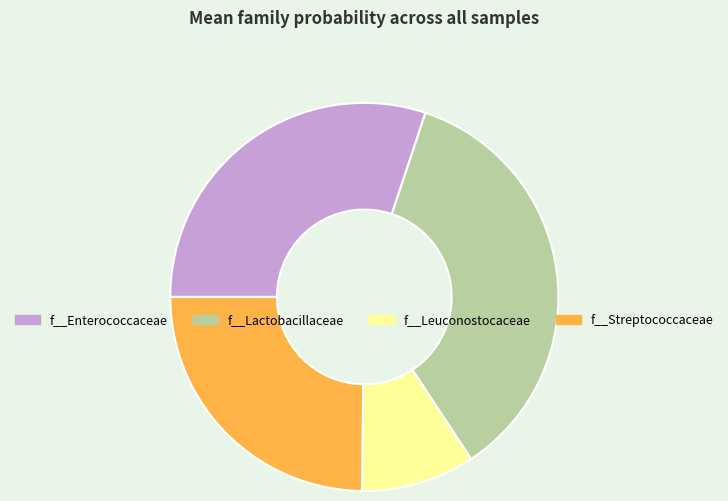

True or false: f__Enterococcaceae accounts for 22% of the total.

False